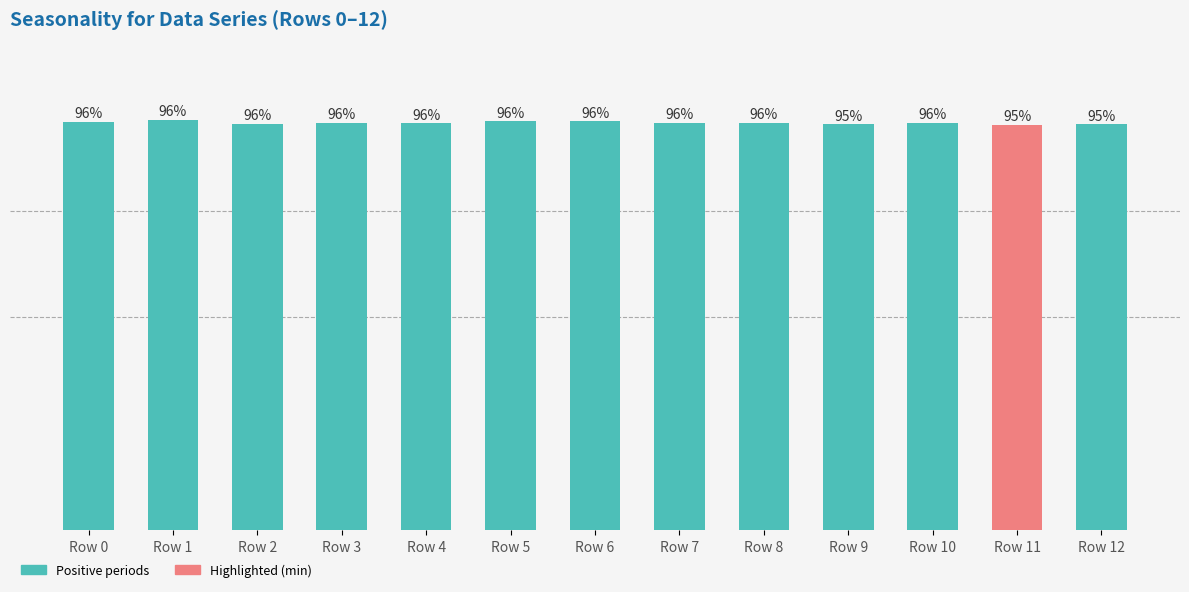

Which has a higher value, Row 11 or Row 8?

Row 8